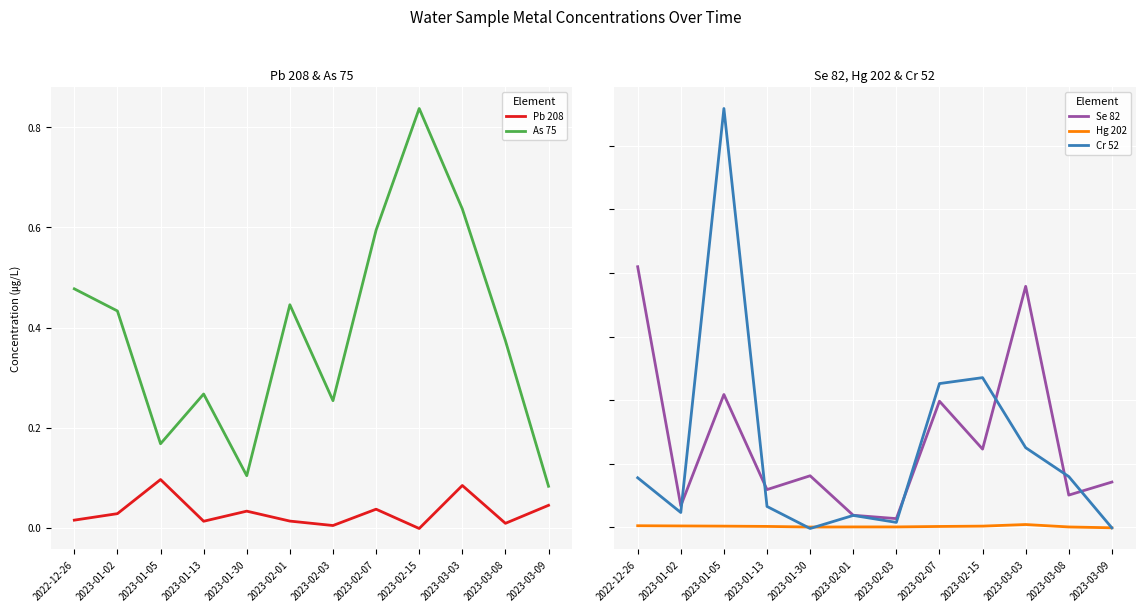

Rank the series at 2023-02-03 from highest to lowest value.

As 75, Se 82, Cr 52, Pb 208, Hg 202